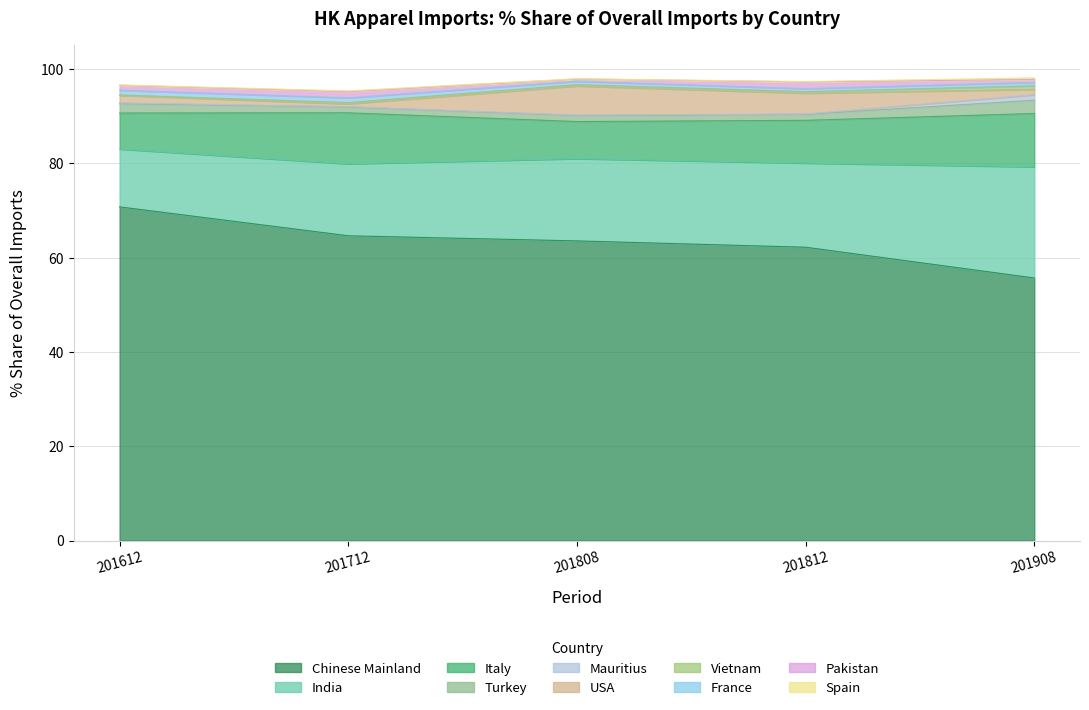

The value of 201908_% Share at INDIA is 23.6. True or false?

True